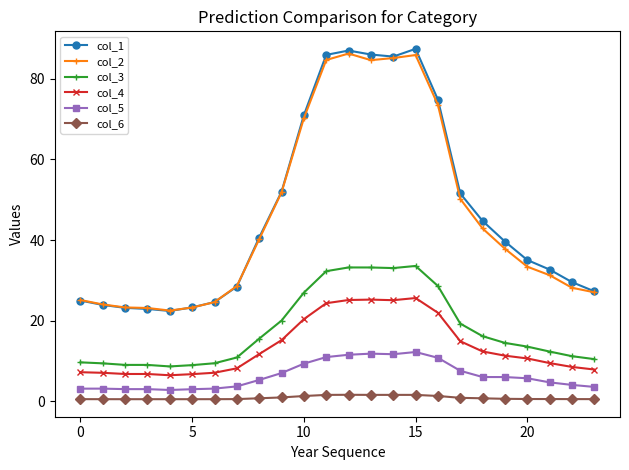

What is the value of the col_2 point at the 23rd from the left?

28.2